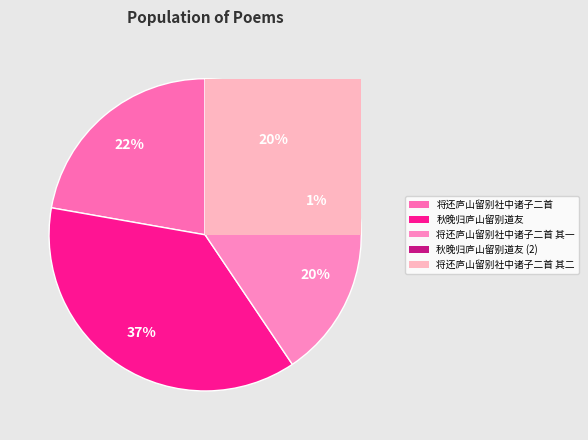

Between 秋晚归庐山留别道友 and 将还庐山留别社中诸子二首, which is larger?

秋晚归庐山留别道友